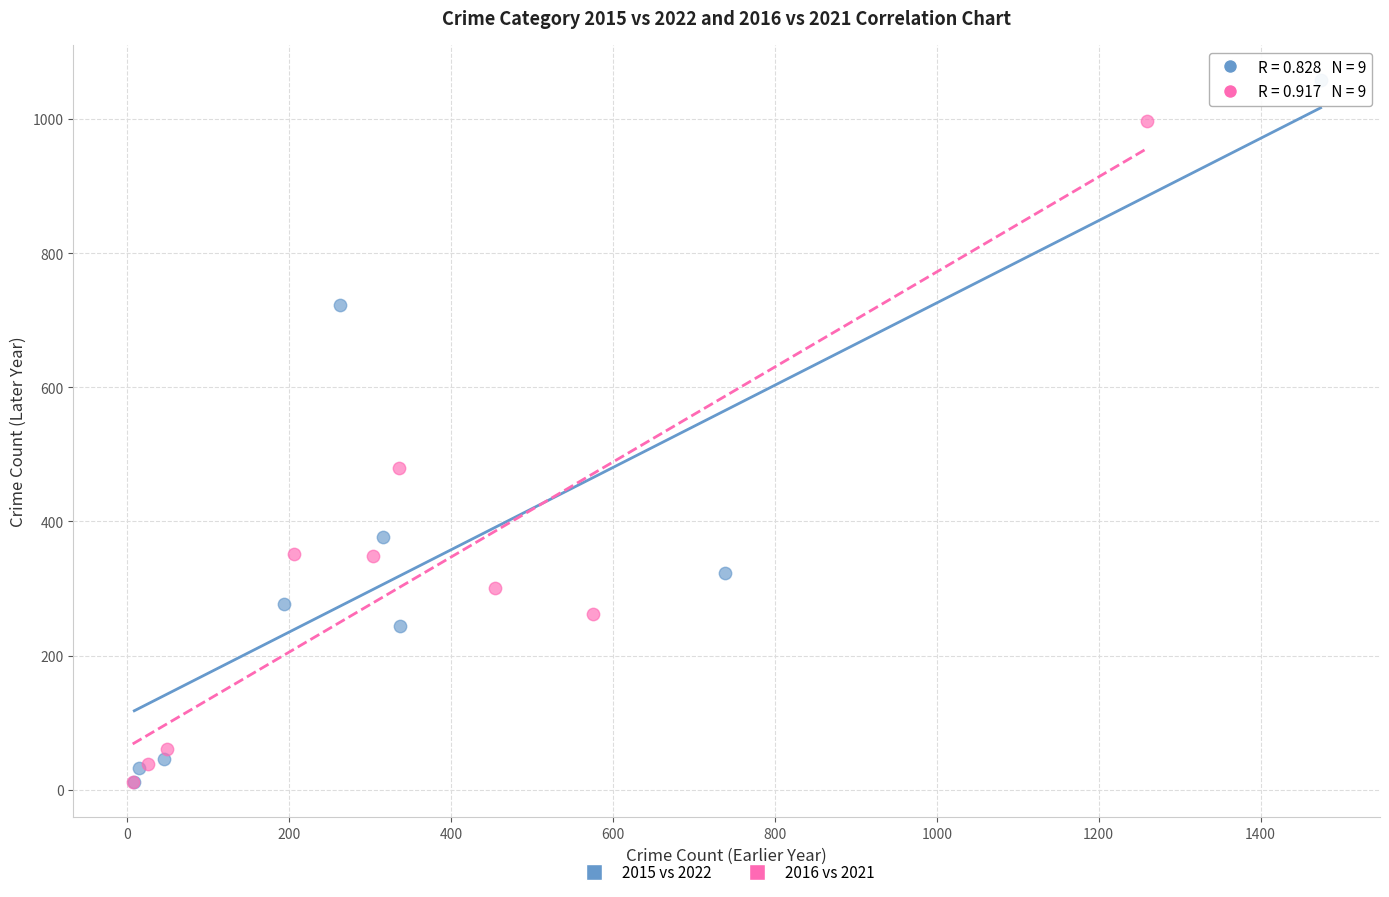

Which series reaches the maximum Y coordinate?

2015 vs 2022